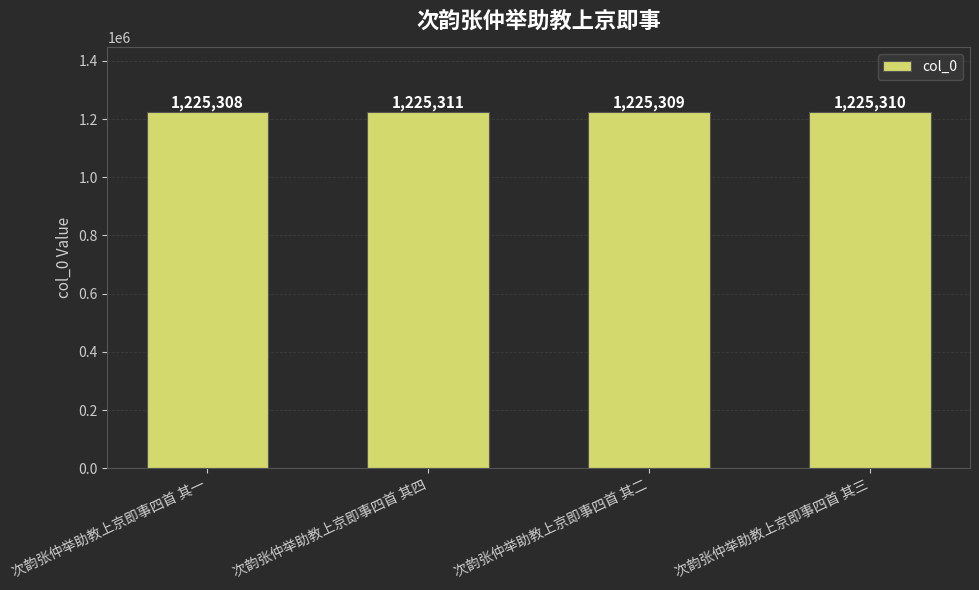

Rank the categories by value from lowest to highest.

次韵张仲举助教上京即事四首 其一, 次韵张仲举助教上京即事四首 其二, 次韵张仲举助教上京即事四首 其三, 次韵张仲举助教上京即事四首 其四